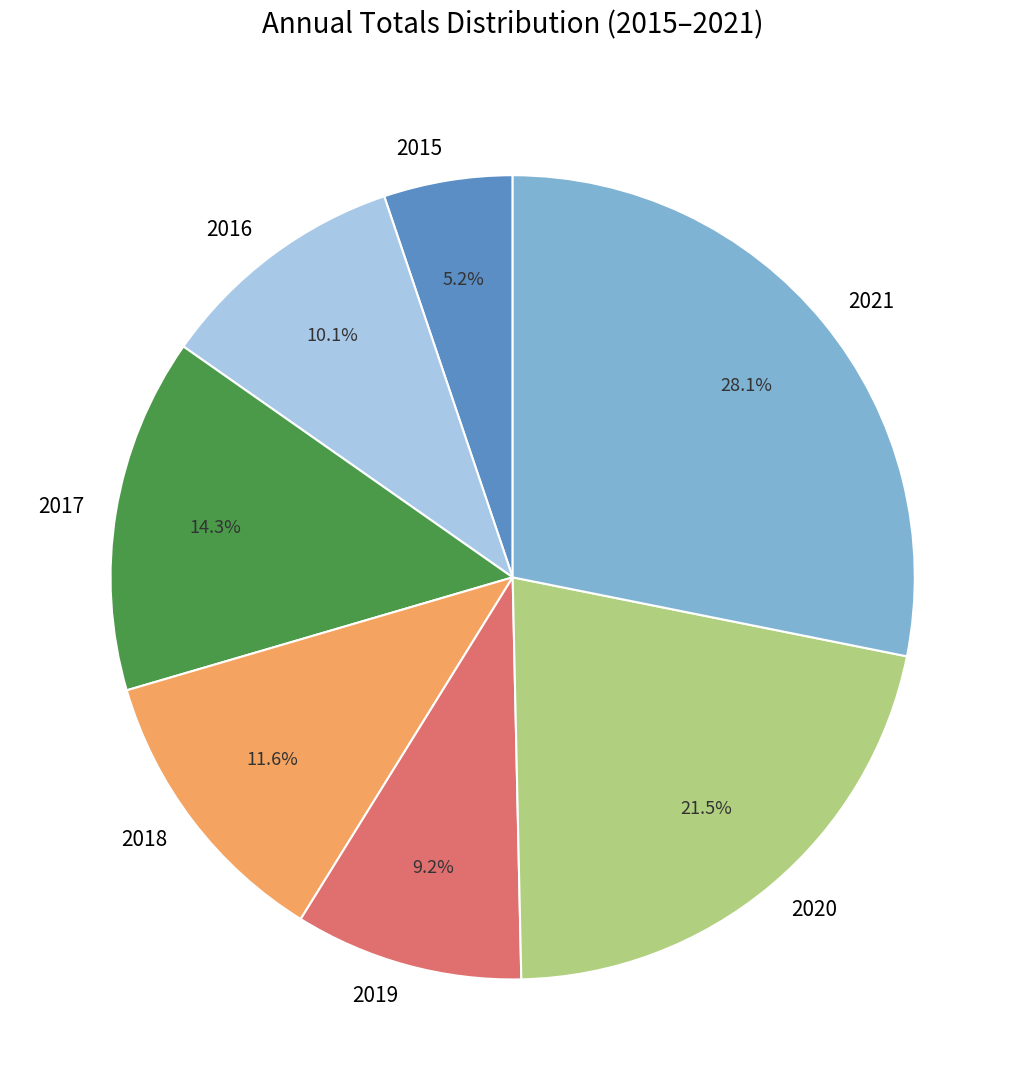

What is the ratio of the value at 2019 to the value at 2015?

1.8